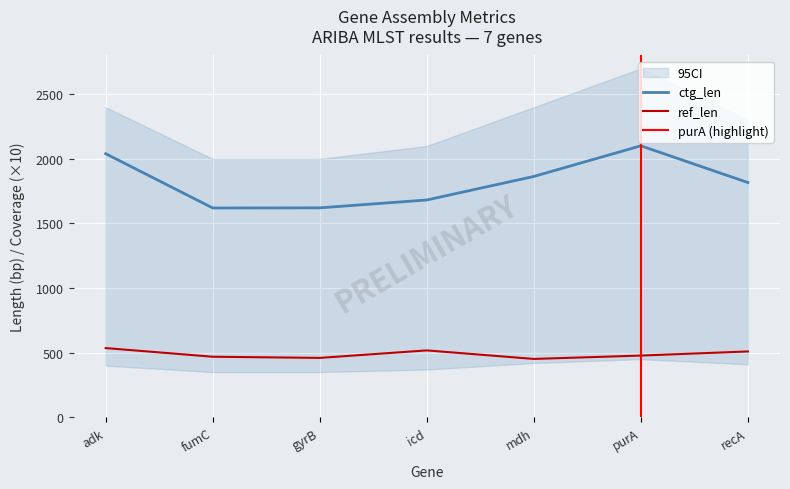

Reading right to left, list all the values displayed in this chart.

ref_len: recA=510	purA=478	mdh=452	icd=518	gyrB=460	fumC=469	adk=536
ctg_len: recA=1817	purA=2101	mdh=1864	icd=1682	gyrB=1621	fumC=1620	adk=2040